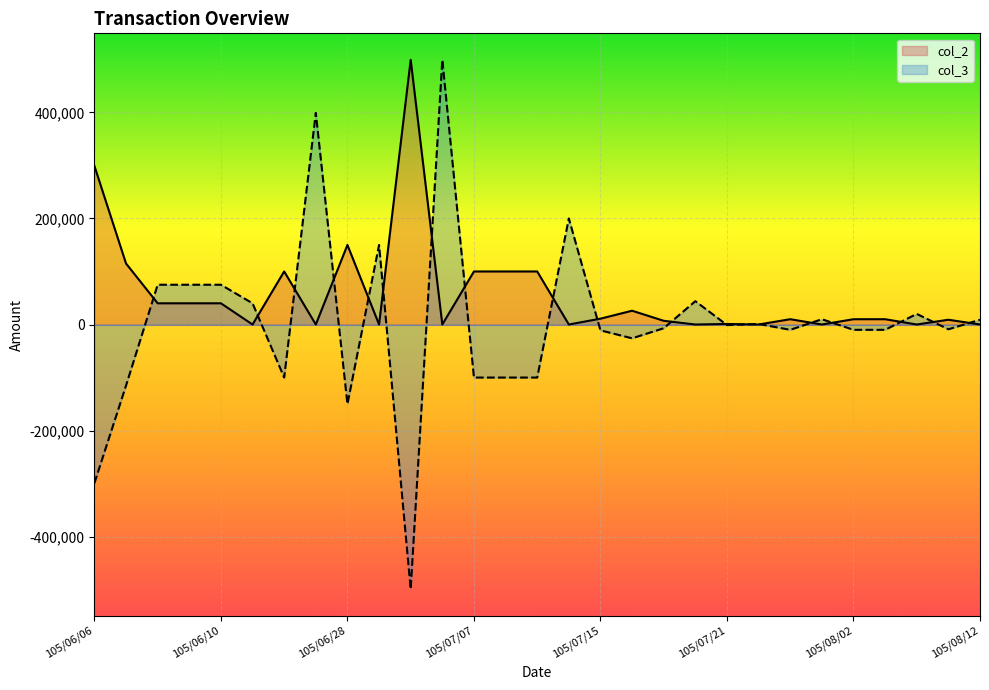

What is the total value across all series at 105/07/13?

200000